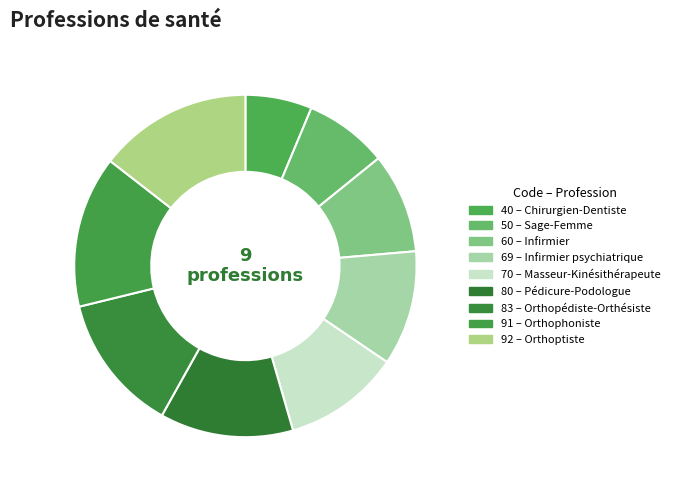

Count the number of slices in the pie.

9